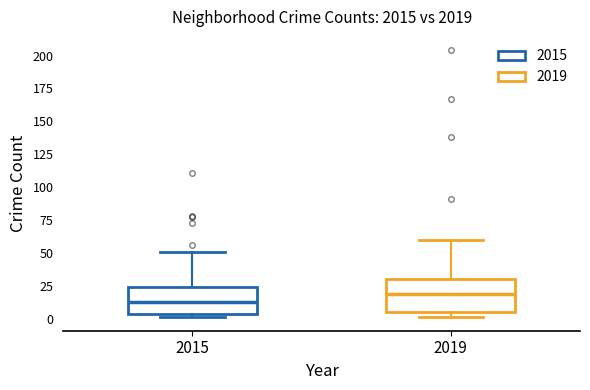

Reading left to right, transcribe this box plot: for each box, give where its median line is, the range the box spans, and where its two whiskers end, as read against the y-axis. The values are not printed on the chart, so give them approximately, as read against the axis.

2015: median 15, box 5 to 25, whiskers 0 to 50
2019: median 20, box 5 to 30, whiskers 0 to 60